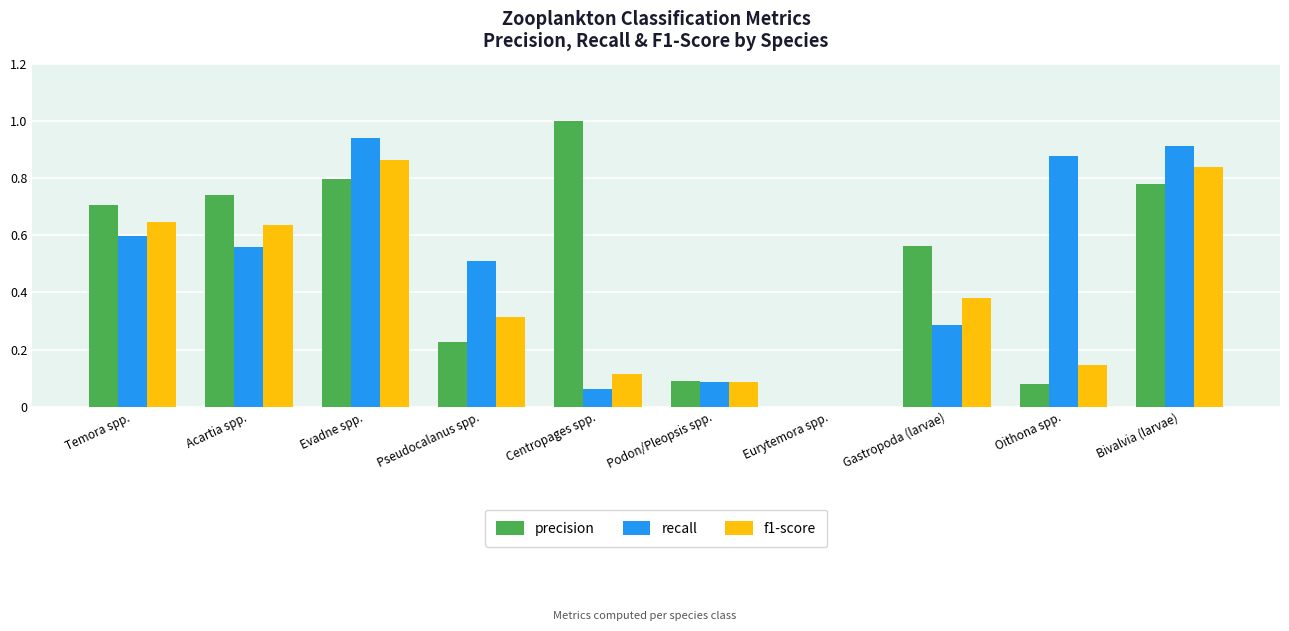

Is the value of precision at Bivalvia (larvae) greater than the value of recall at Centropages spp.?

Yes